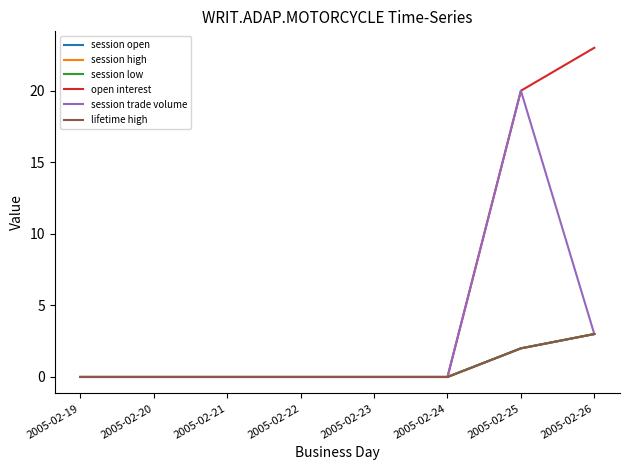

Is the value of session low at 2005-02-21 greater than the value of open interest at 2005-02-26?

No